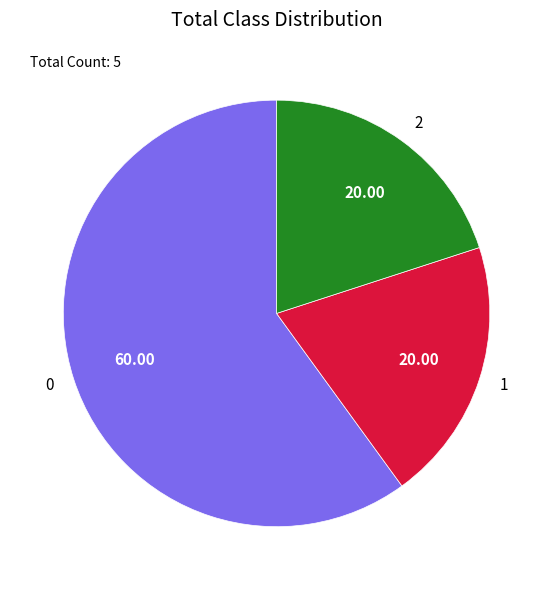

Count the number of slices in the pie.

3